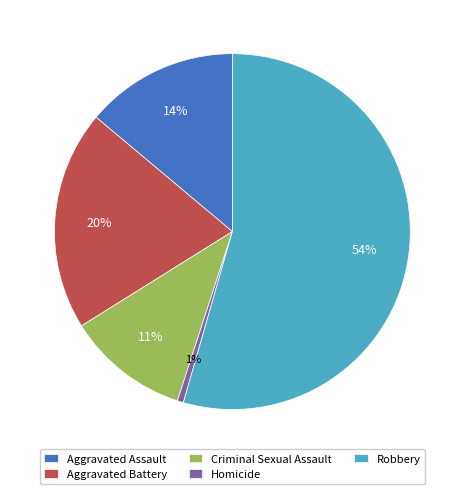

Which has a higher value, Homicide or Robbery?

Robbery